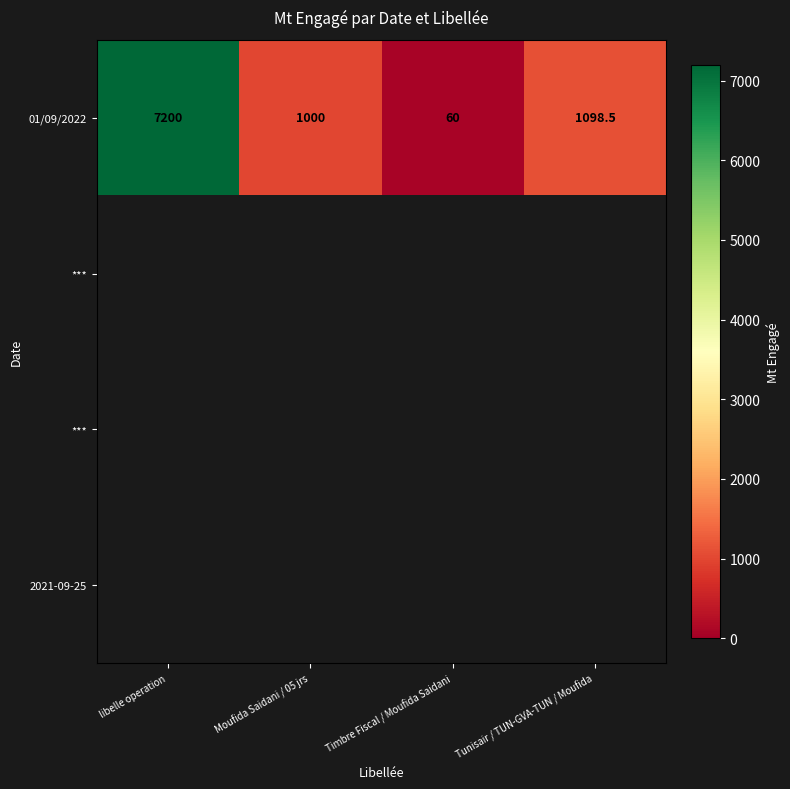

At how many categories does at least one series exceed 4309?

1